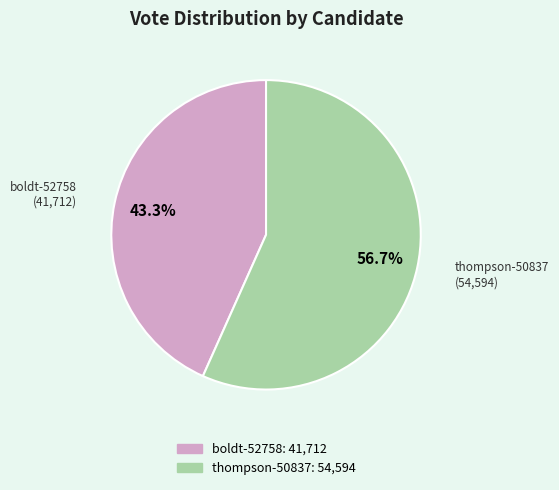

Count the number of slices in the pie.

2